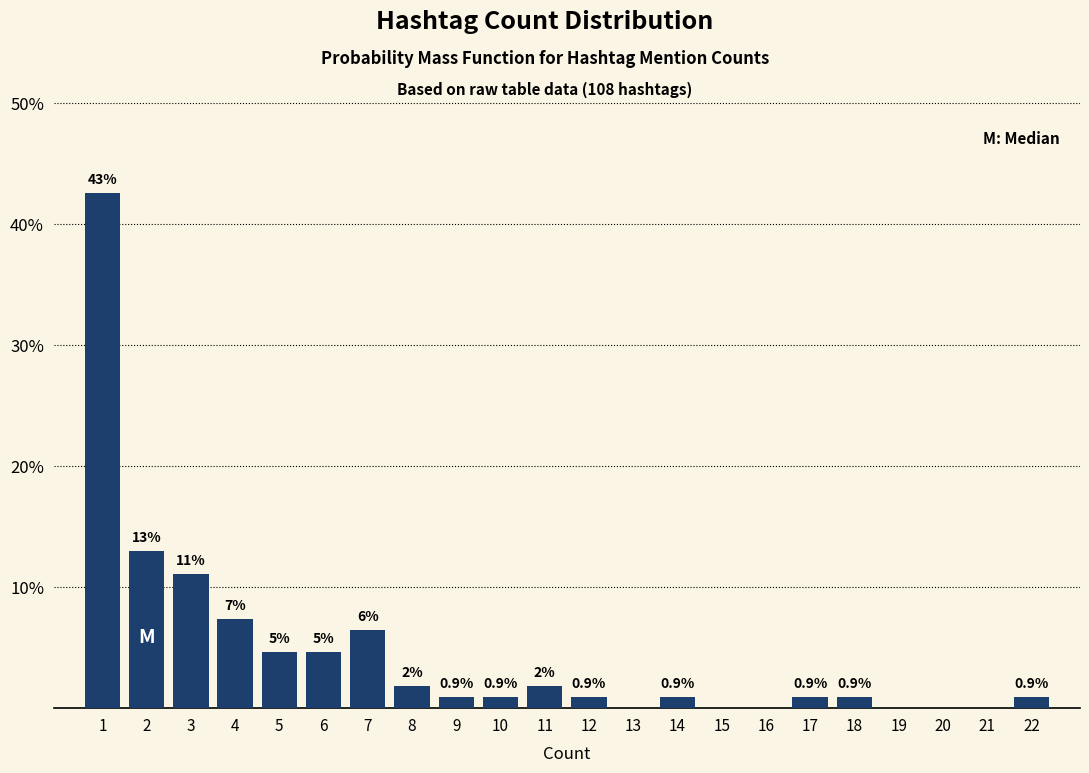

Which range on the x-axis has the tallest bar?

0.5 to 1.5